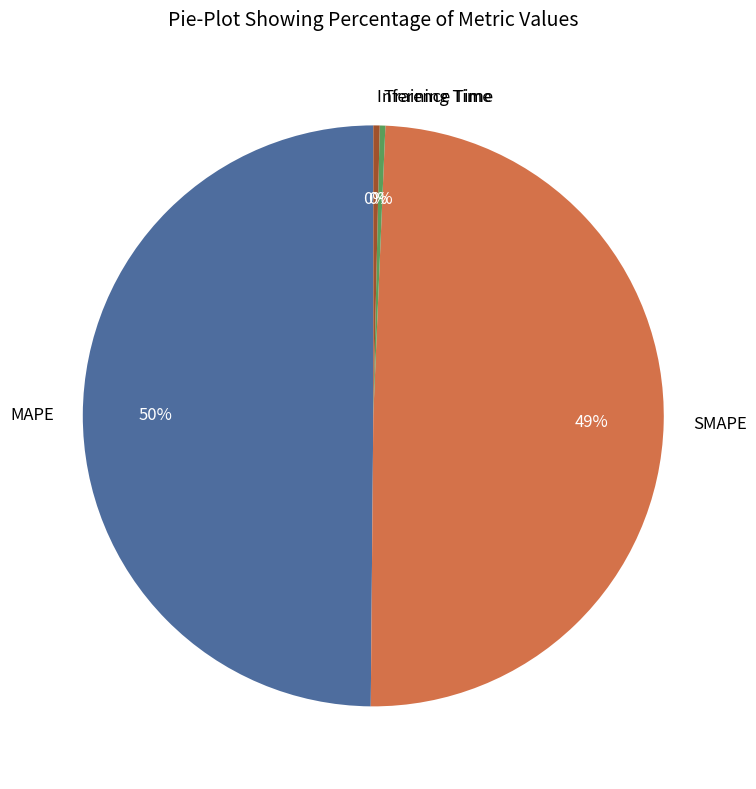

Is it true that Inference Time is 0% of the pie?

True